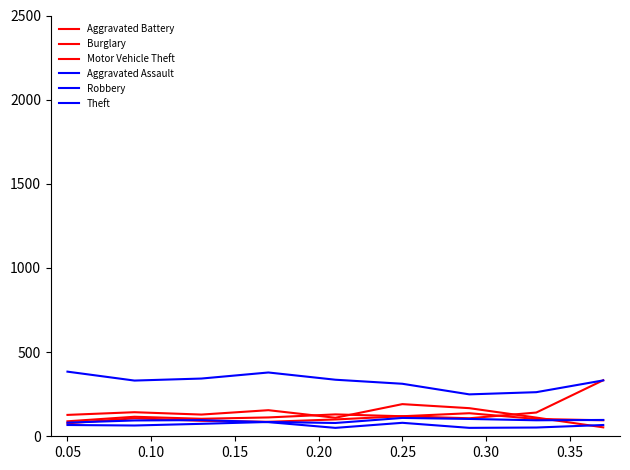

How many lines are shown in the chart?

6